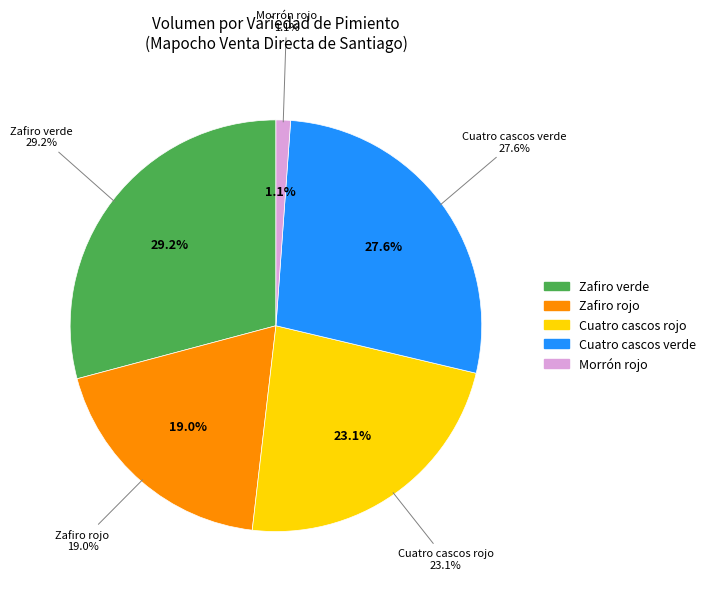

True or false: 23 accounts for 1% of the total.

False